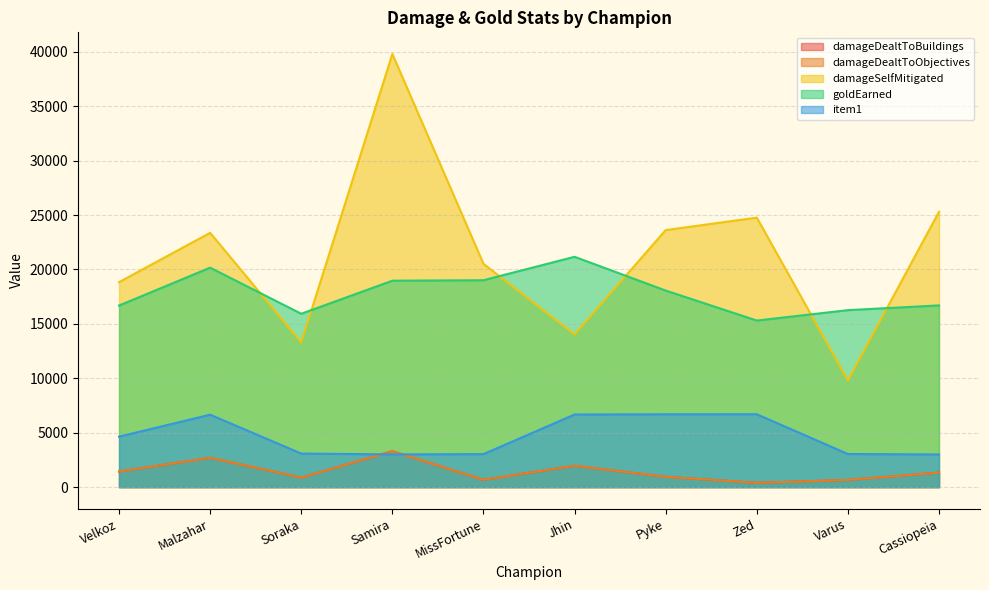

Is the value of damageDealtToBuildings at Velkoz greater than the value of item1 at Varus?

No